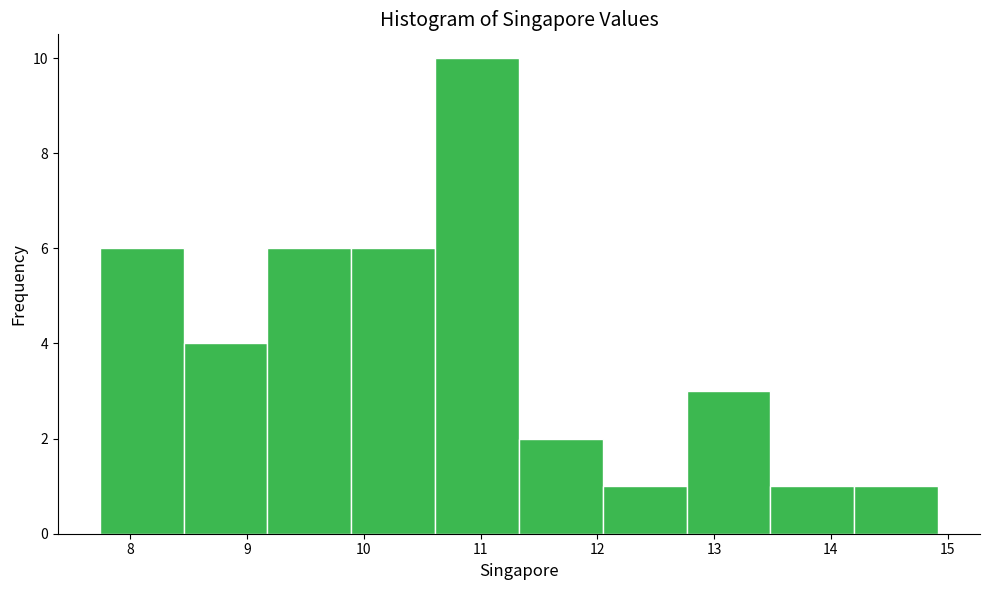

Over which range of the x-axis is the bar tallest?

10.6 to 11.3